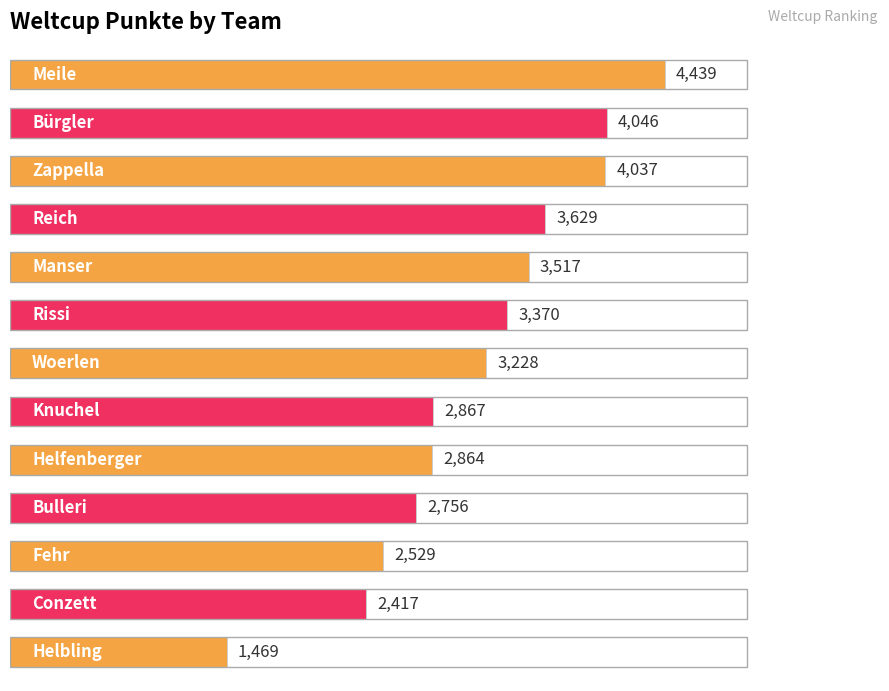

Reading top to bottom, list all the values displayed in this chart.

4439	4046	4037	3629	3517	3370	3228	2867	2864	2756	2529	2417	1469